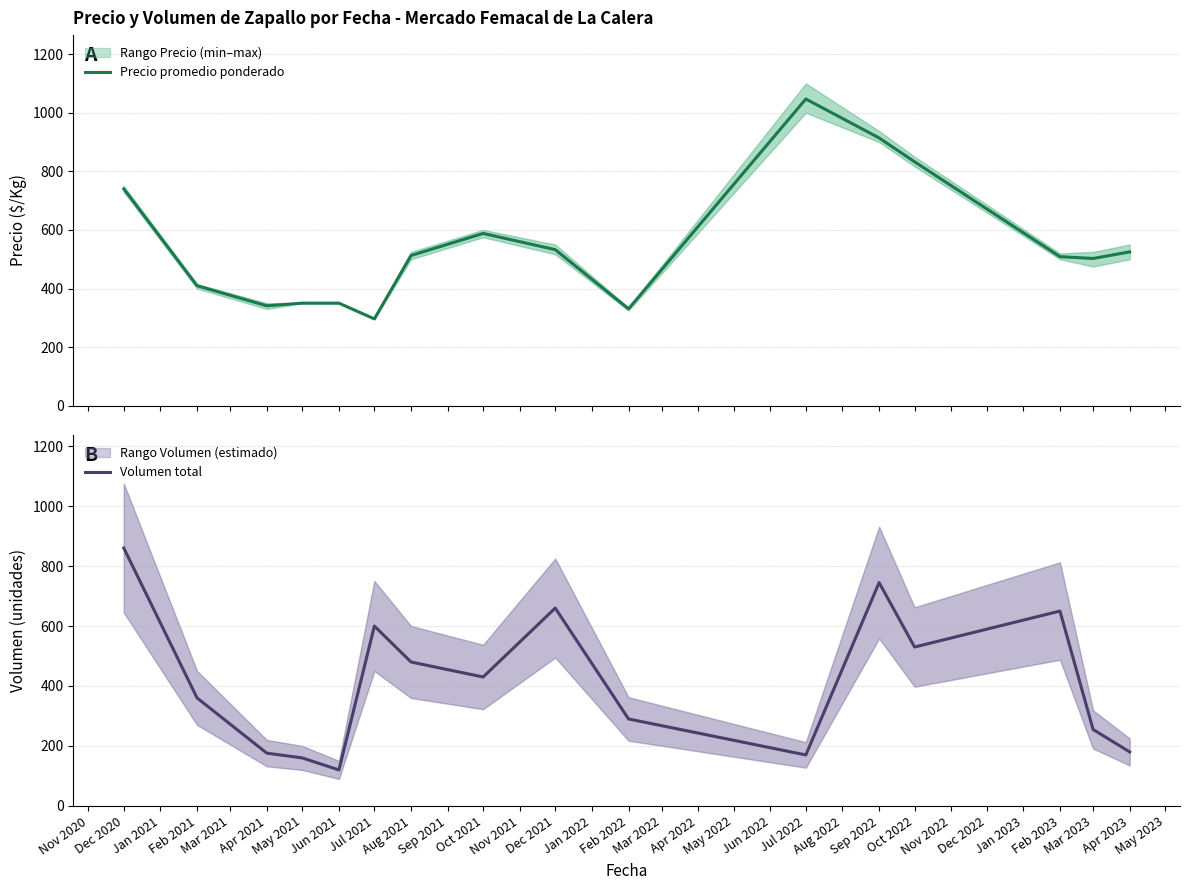

Rank the series by their average value, from lowest to highest.

Volumen total, Precio promedio ponderado